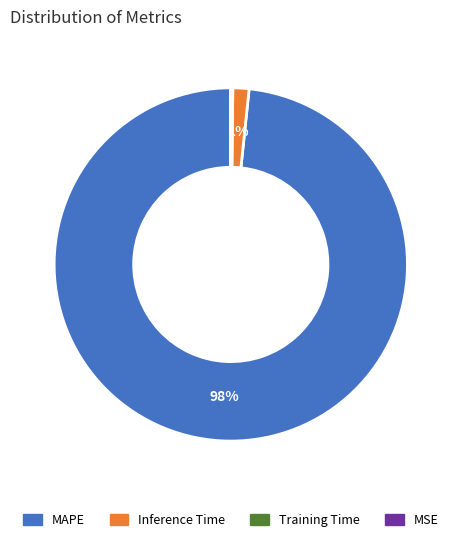

True or false: MAPE accounts for 98% of the total.

True